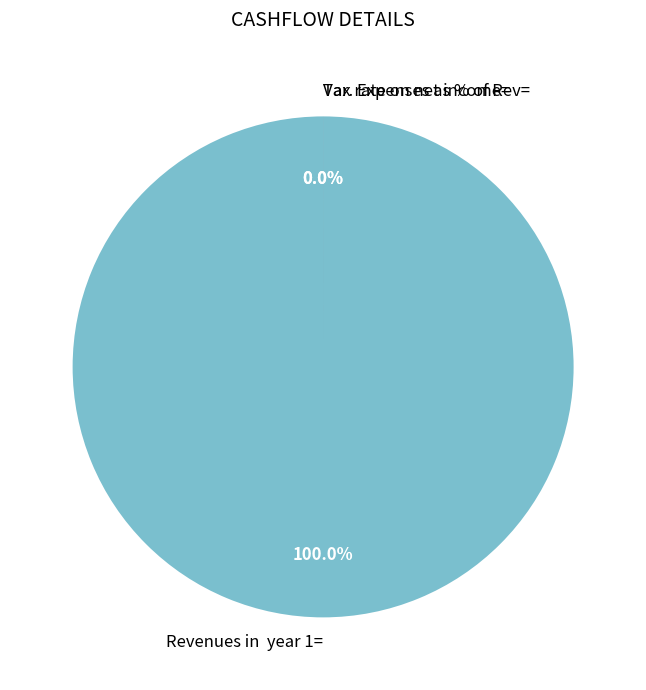

What percentage is the Revenues in  year 1= slice, to the nearest percent?

100%